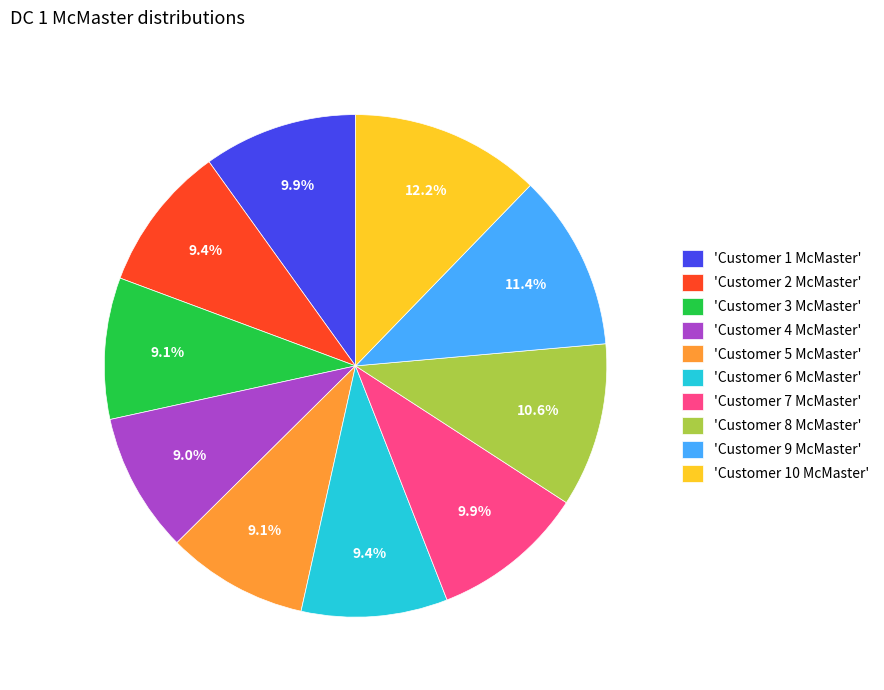

What is the ratio of the value at 'Customer 5 McMaster' to the value at 'Customer 10 McMaster'?

0.7